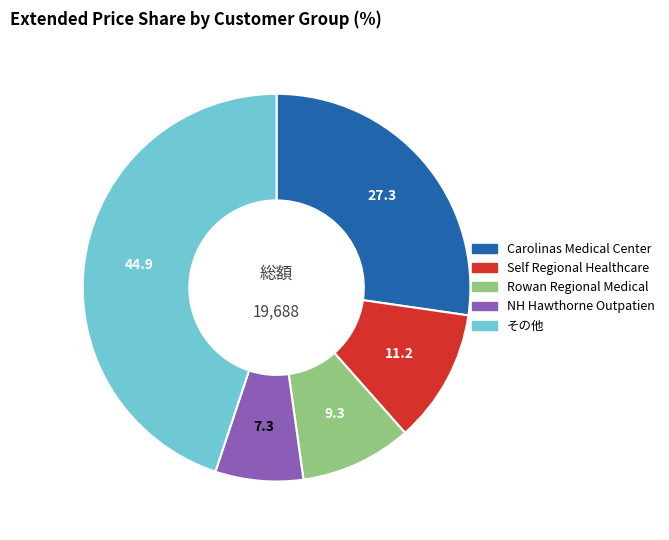

Is there any slice that represents more than half of the pie?

No